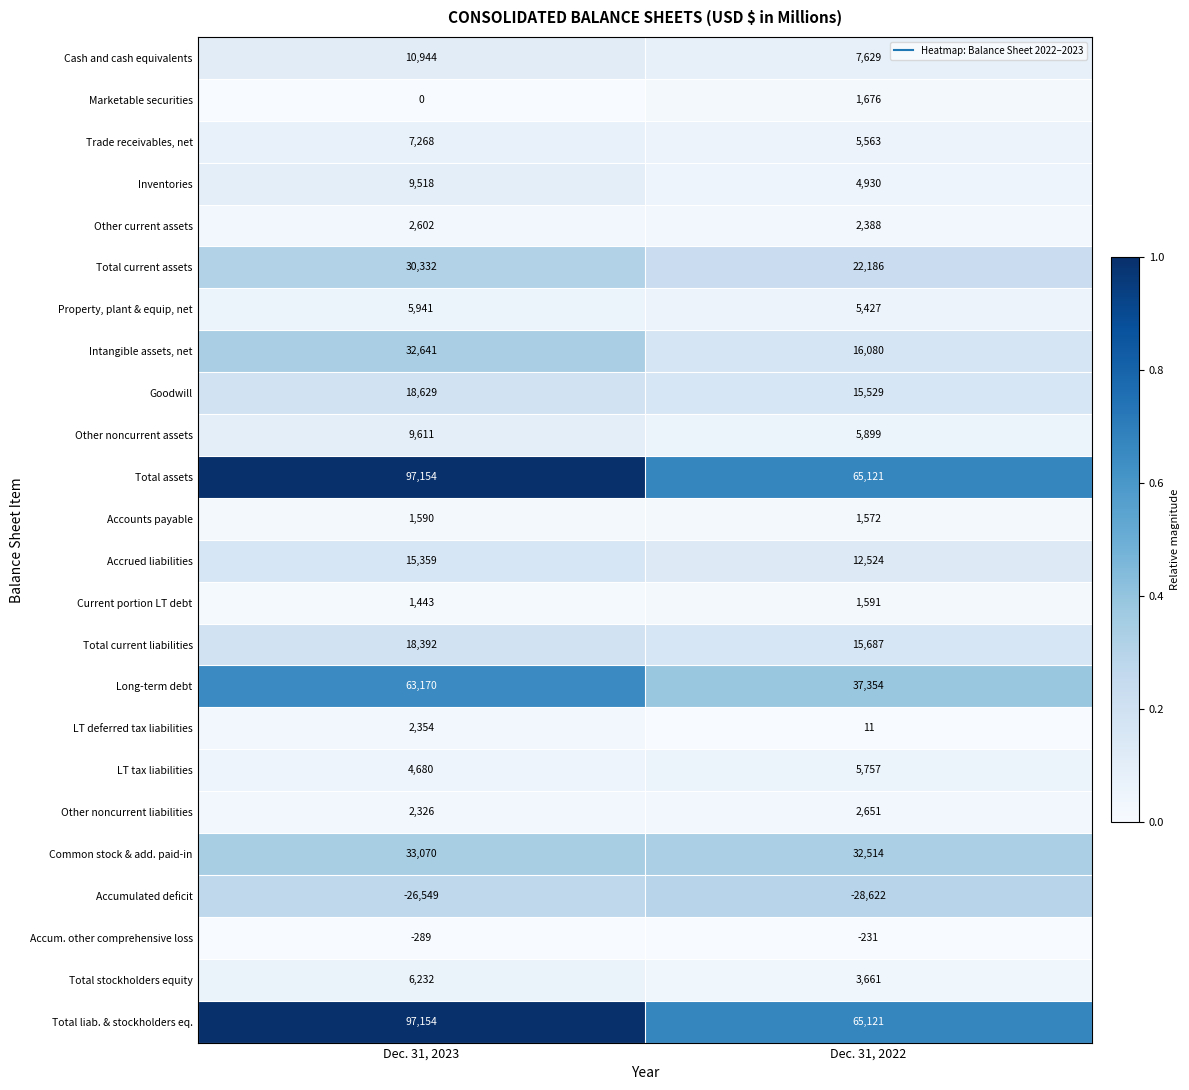

Where is Accumulated deficit nearest to the value -27585?

Dec. 31, 2023